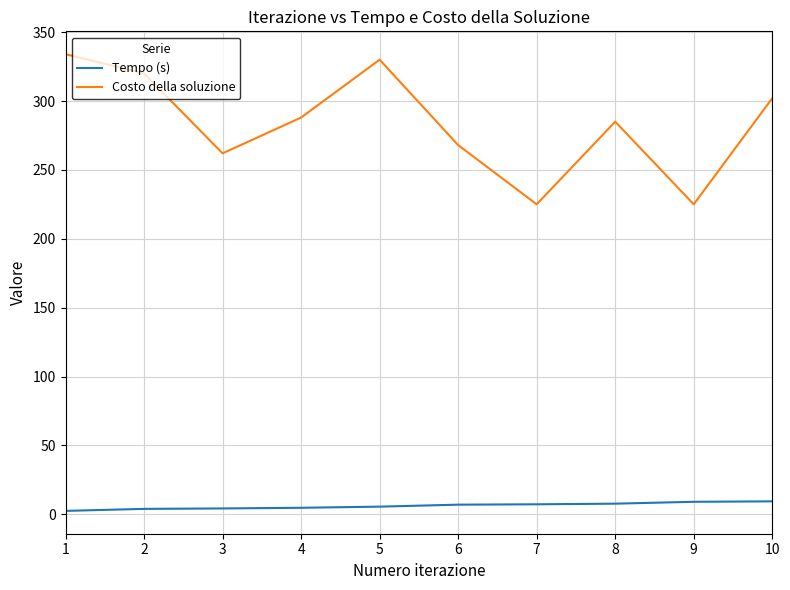

What are all the series names shown in the legend?

Tempo (s), Costo della soluzione